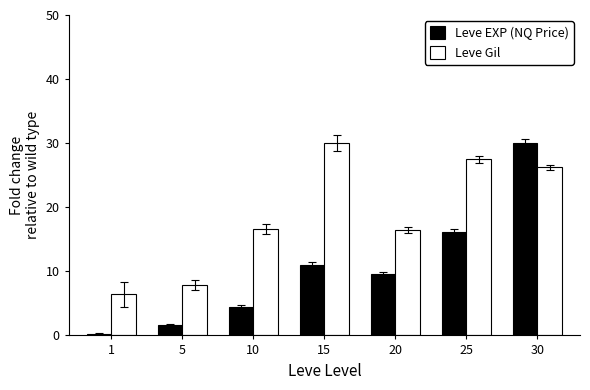

The value of Leve Gil at 10 is 16.6. True or false?

True